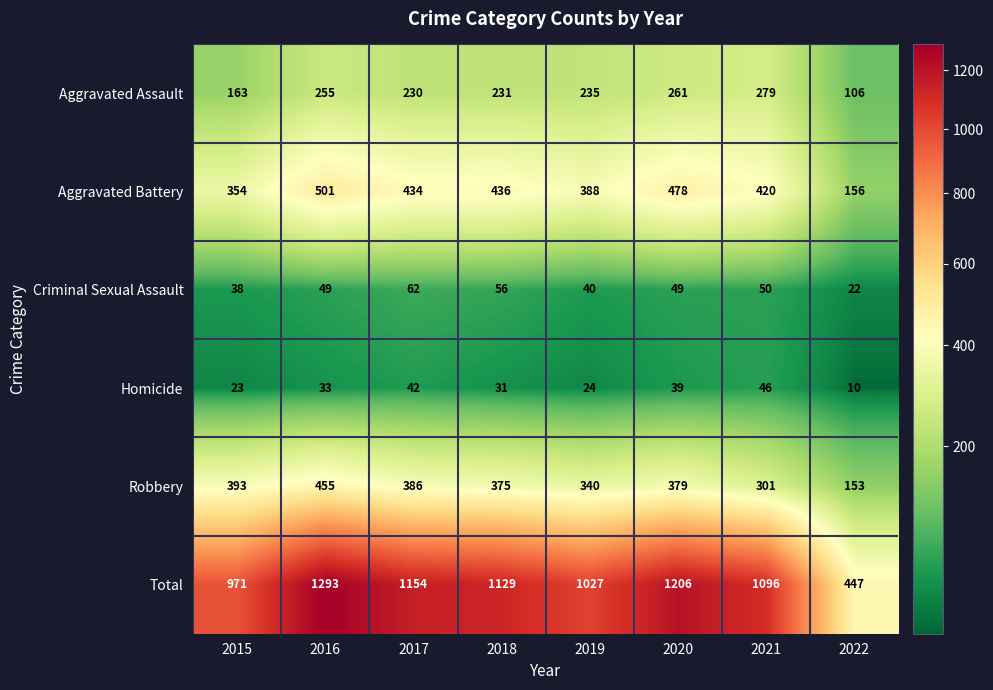

At how many categories does at least one series exceed 57?

8